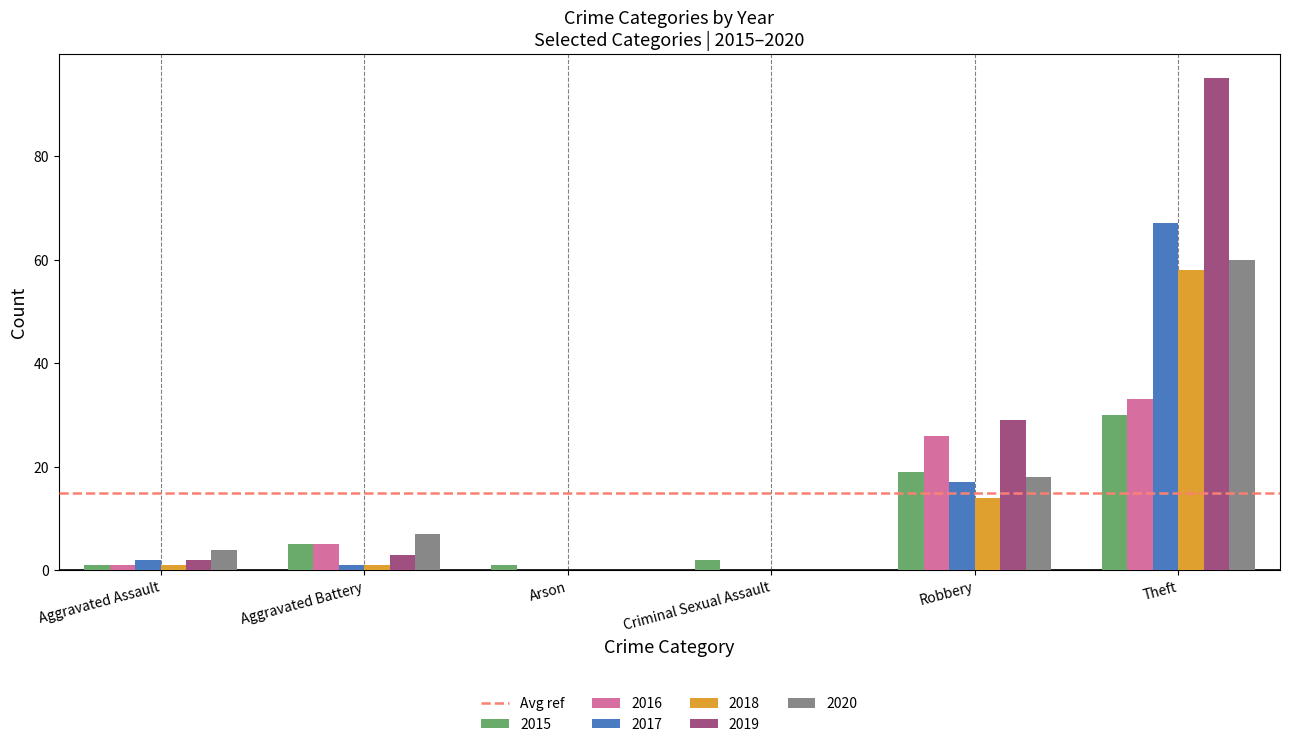

Is the value of 2019 at Arson greater than the value of 2016 at Robbery?

No